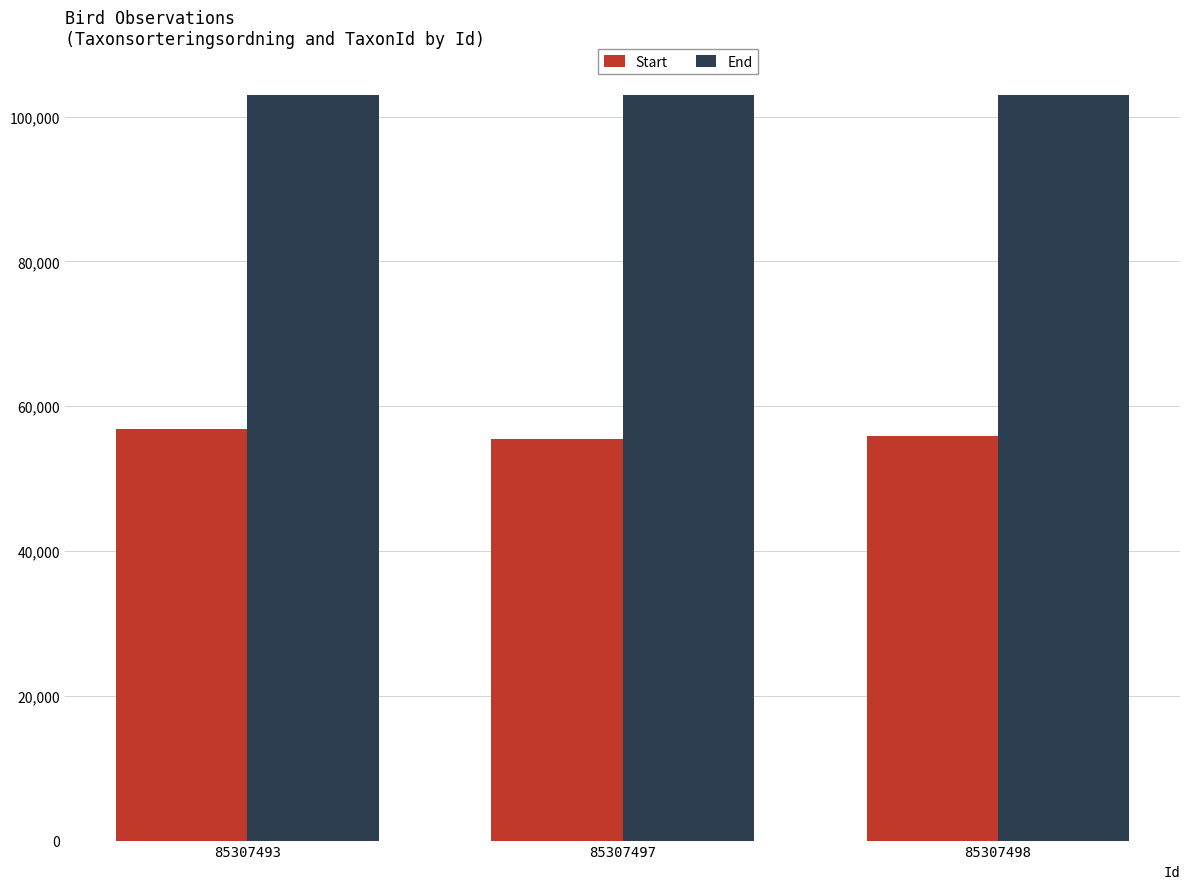

What is the minimum value for End?

102932